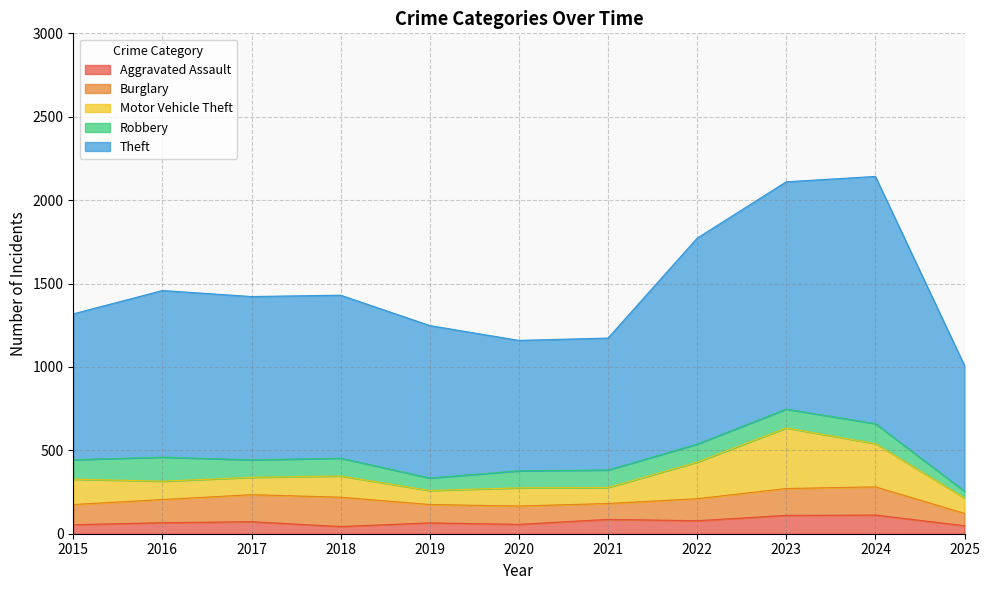

Where is the first local maximum for Burglary?

2018